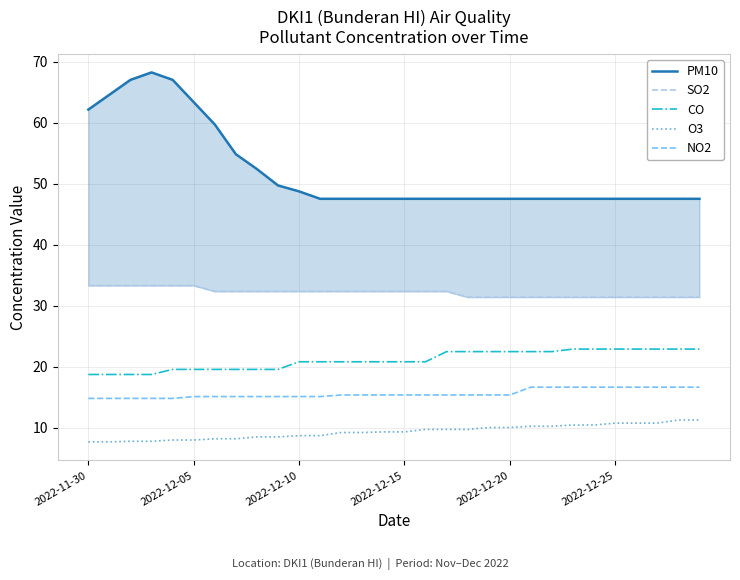

True or false: O3 and NO2 cross at least once.

False